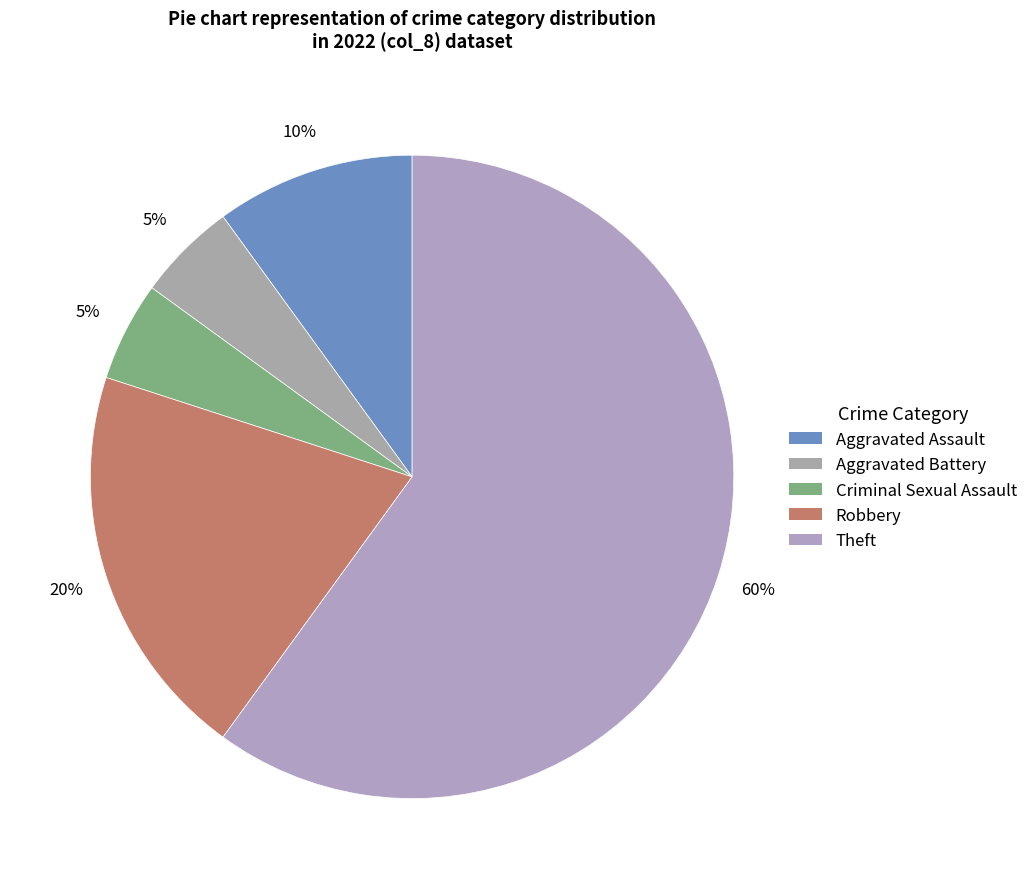

How many slices are in this pie chart?

5